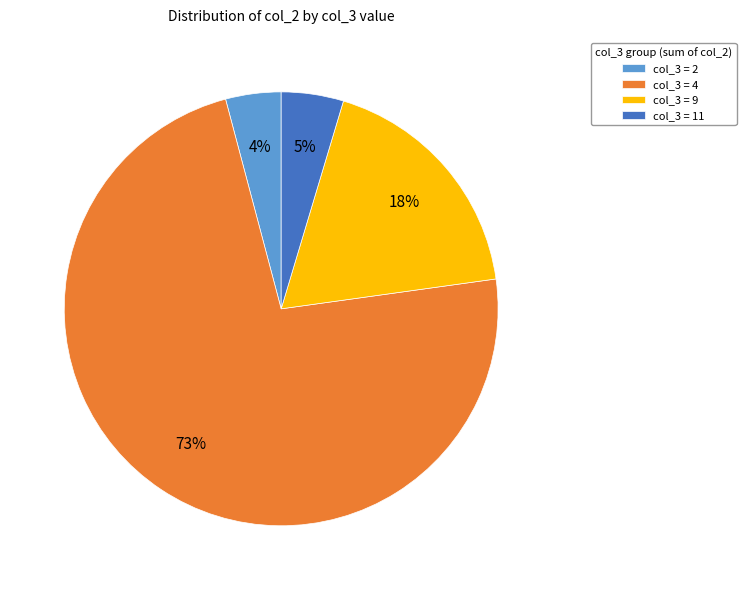

Count the number of slices in the pie.

4